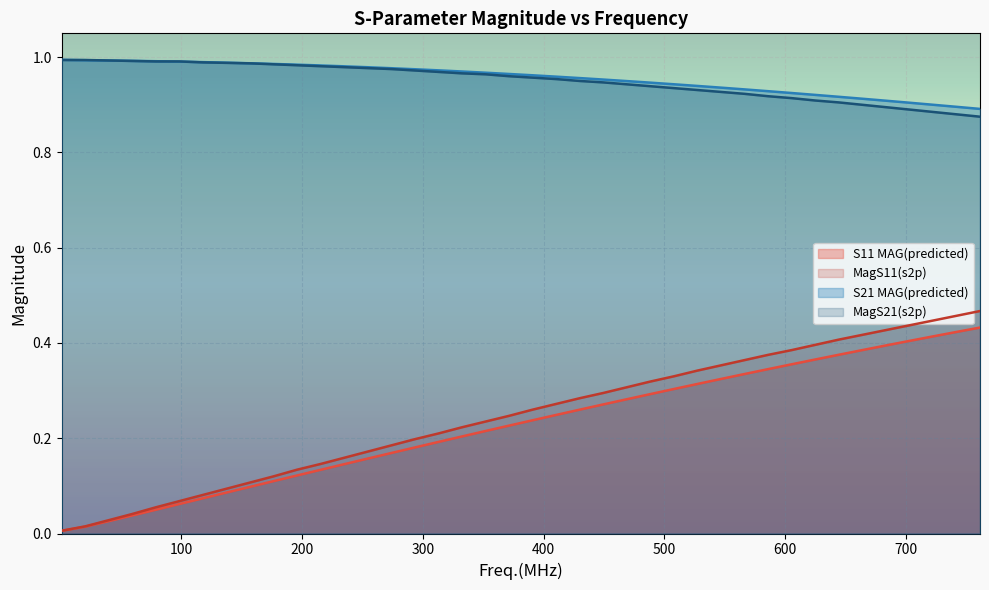

What is the value of the MagS11(s2p) point at the 13th from the left?

0.2